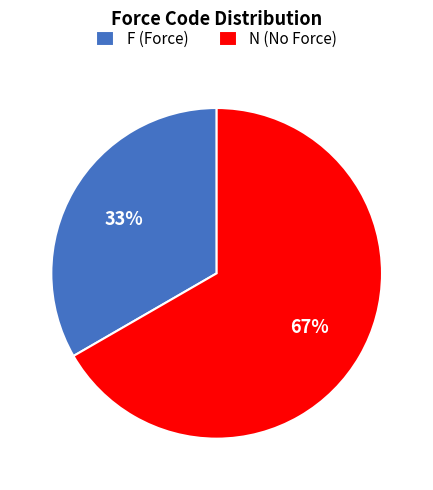

Is the sum of N and F greater than half?

Yes